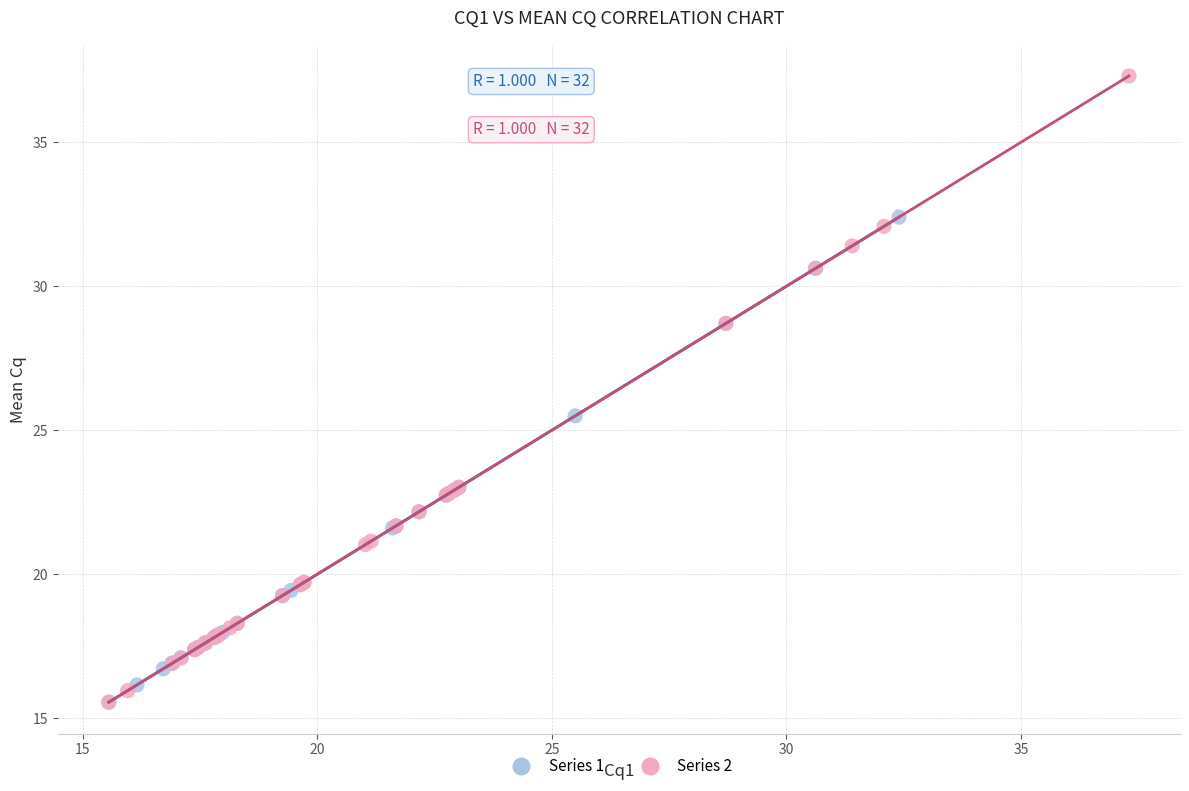

Which series reaches the maximum Y coordinate?

Series 2